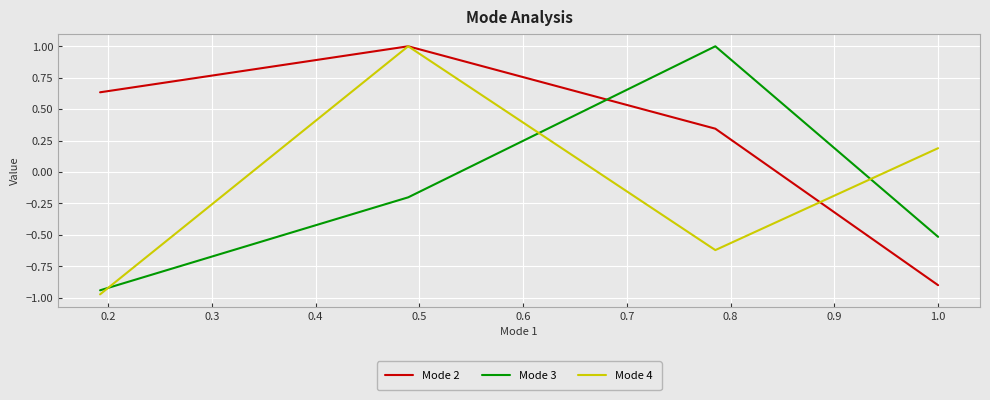

Which series has the largest total across all categories?

Mode 2